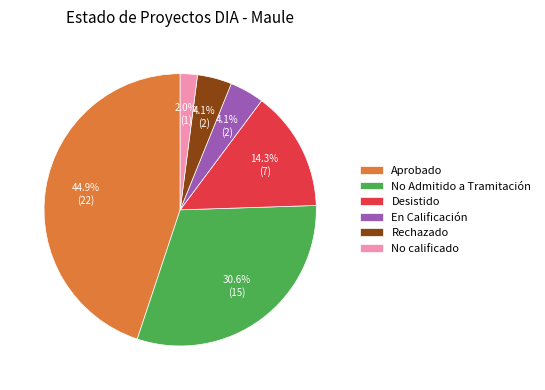

Does Aprobado account for over 50% of the chart?

No